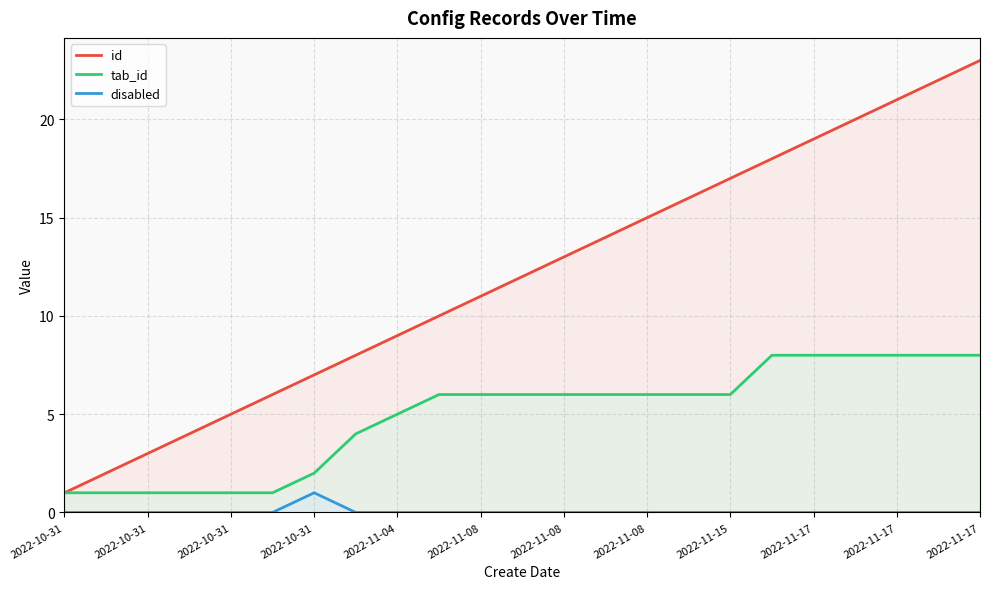

True or false: tab_id and id intersect in this chart.

False